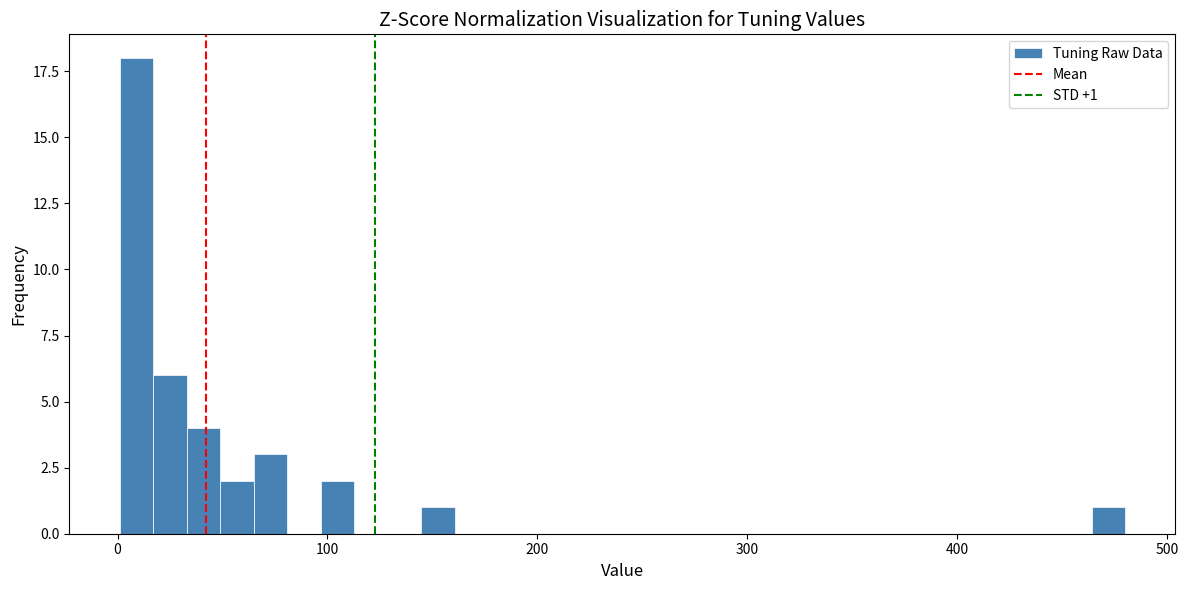

Around what value on the x-axis is the tallest bar? Give the approximate position of its centre, as read against the axis.

10